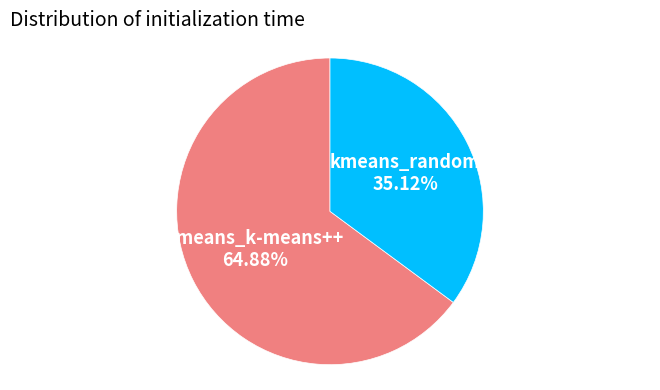

How many segments does this pie chart have?

2